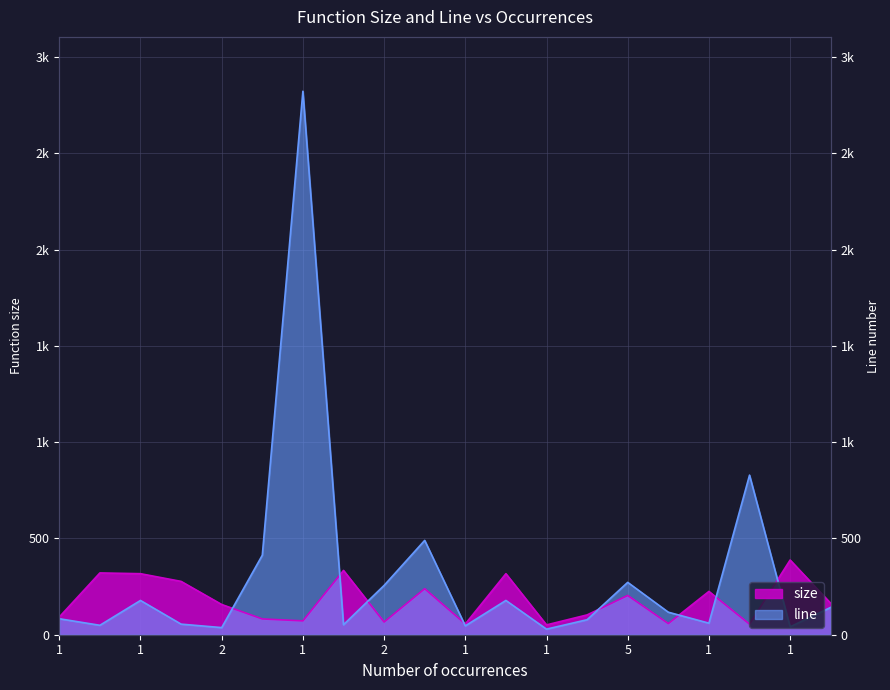

What is the label of the 13th point from the right?

1